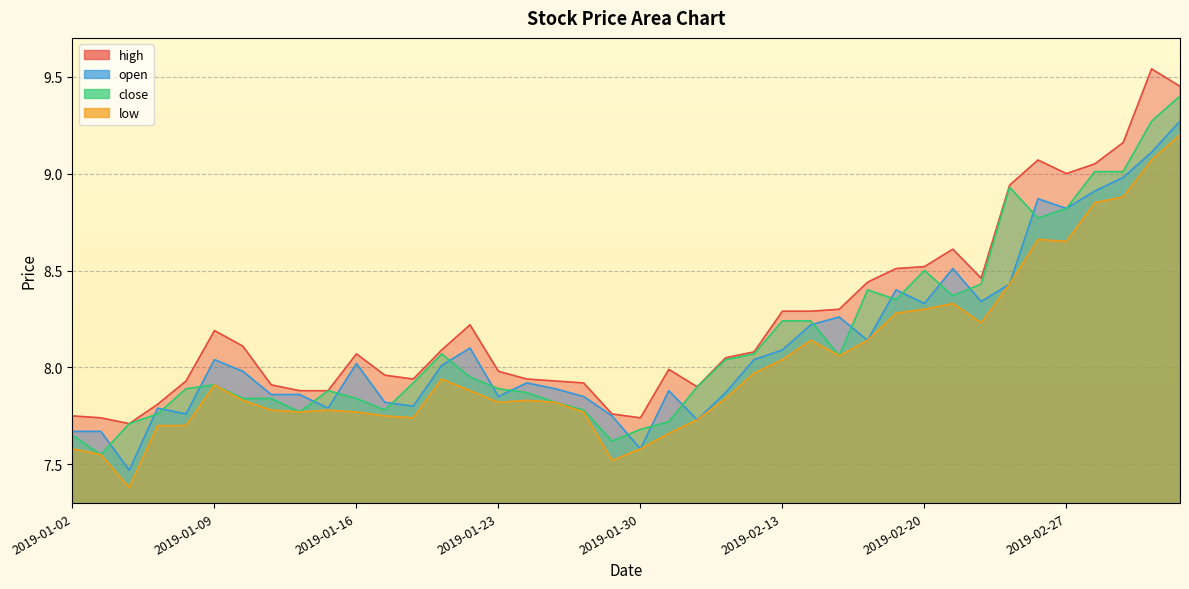

The open series shows 2.5 at 2019-01-17. True or false?

False